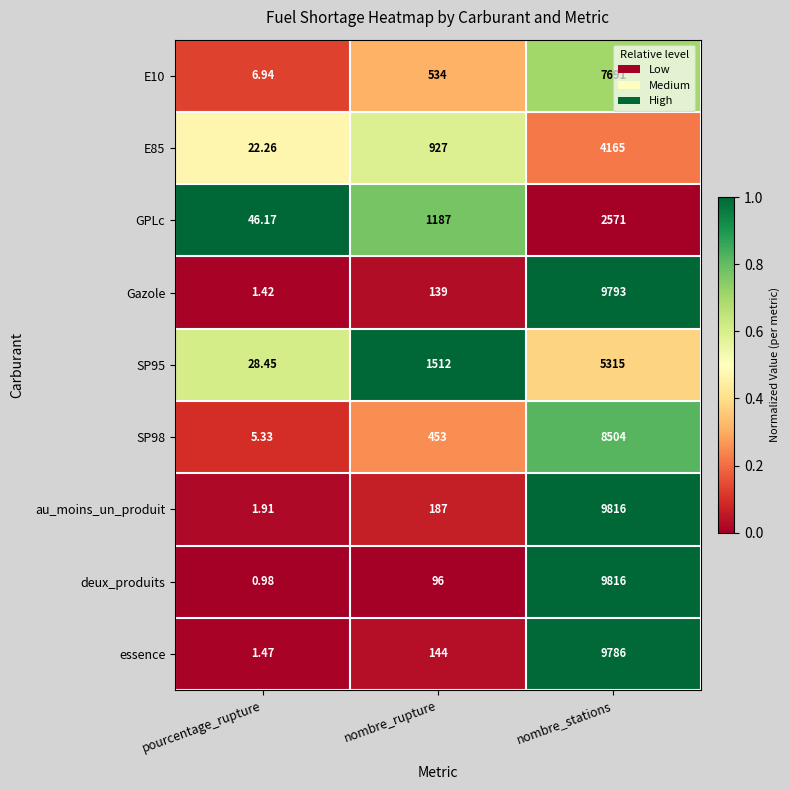

At which category does the chart reach its peak across all series?

nombre_stations